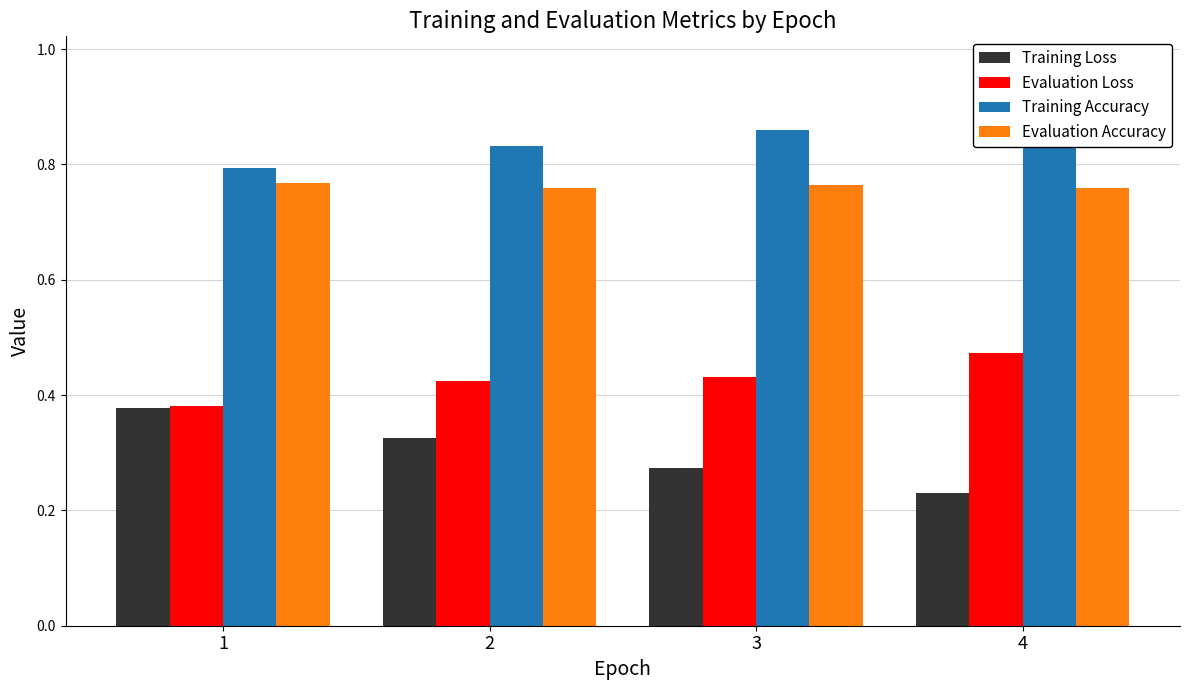

Rank the categories by Training Accuracy value from lowest to highest.

1, 2, 3, 4